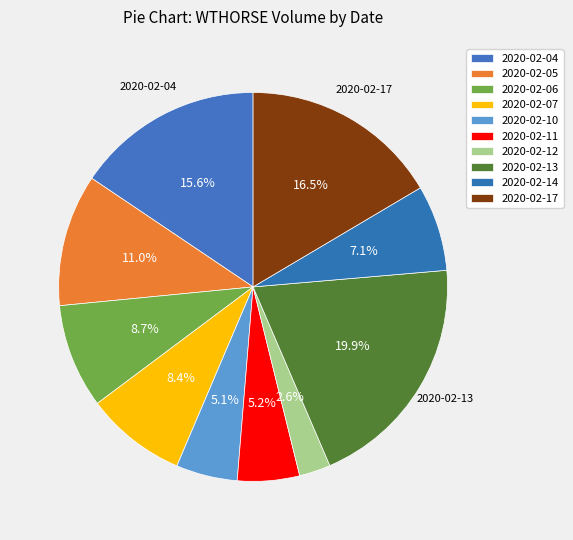

What percentage is NOT represented by 2020-02-05?

89.0%